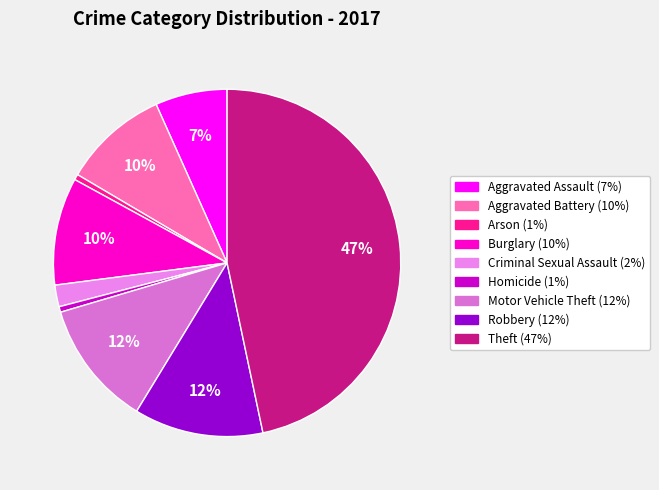

To the nearest percent, what percentage of the pie is Homicide?

1%